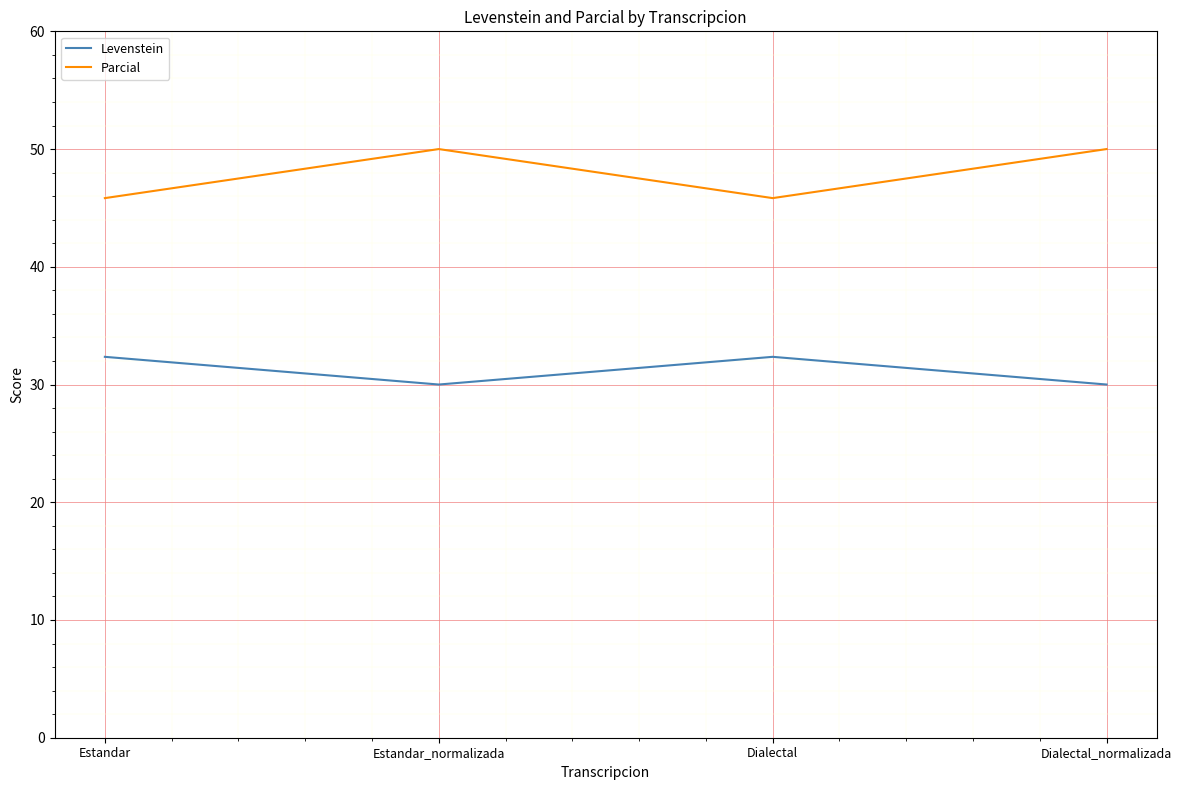

True or false: Levenstein and Parcial intersect in this chart.

False